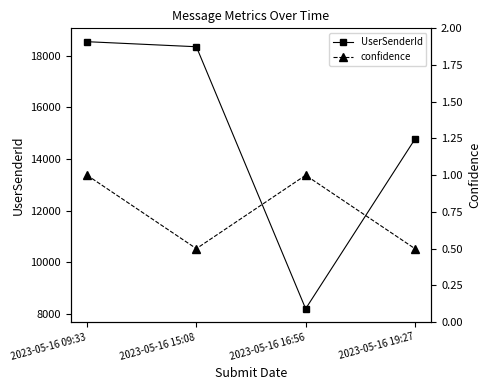

Reading left to right, list all the values displayed in this chart.

UserSenderId: 18551.0	18355.0	8194.0	14771.0
confidence: 1.0	0.5	1.0	0.5